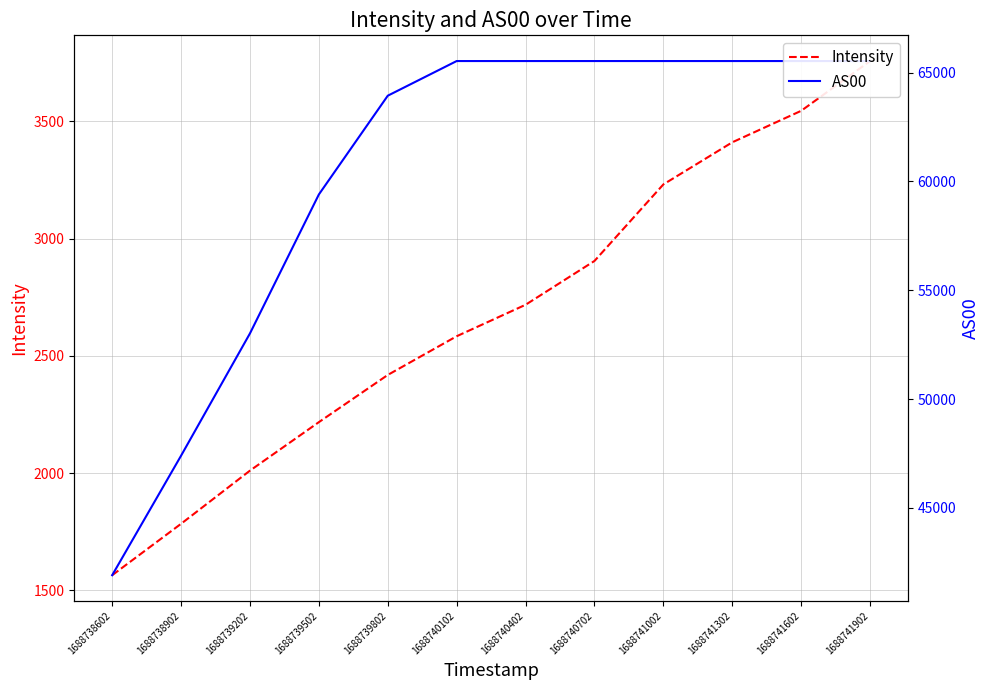

The Intensity series shows 1784.5 at 1688738902. True or false?

True